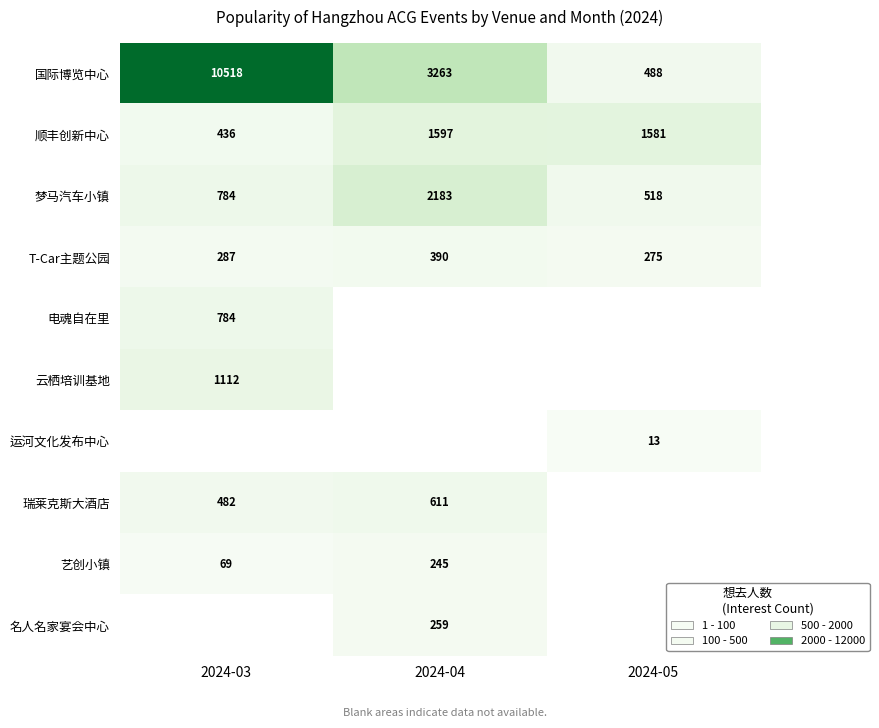

What is the difference between the second highest and minimum values in the 国际博览中心 series?

2775